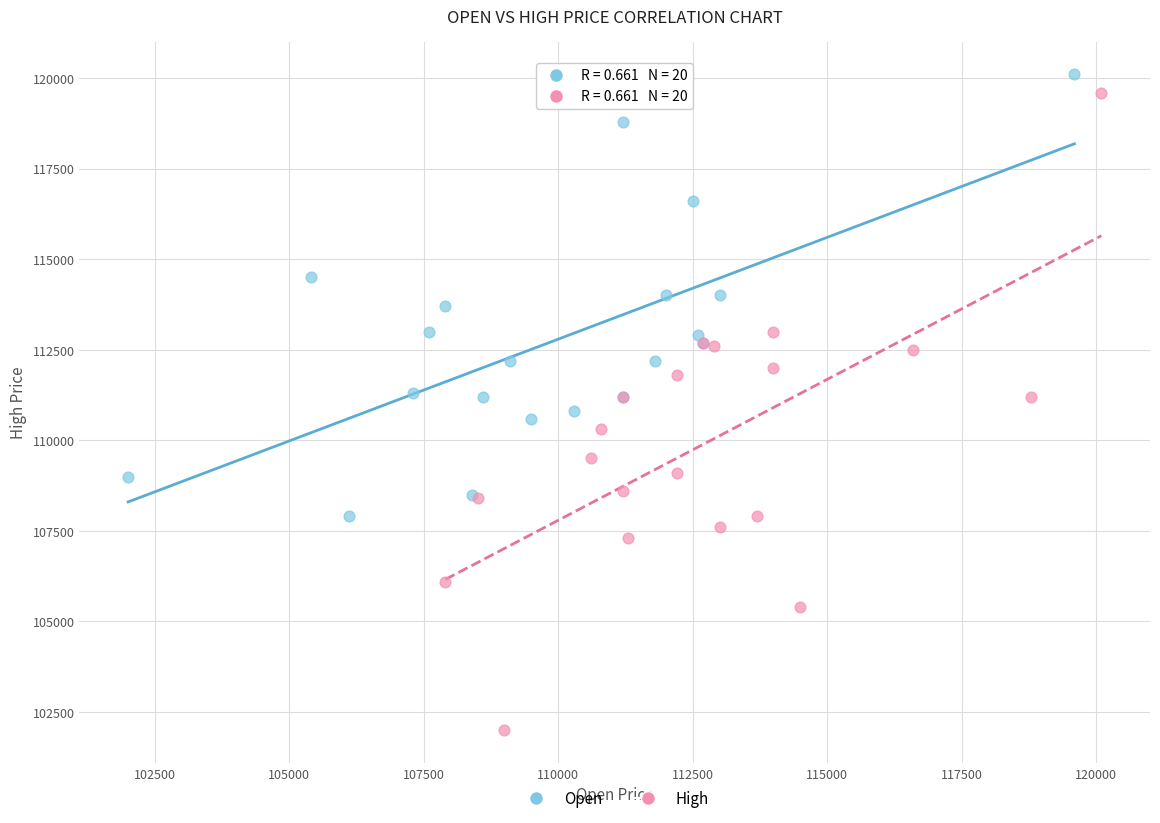

Which series contains the highest Y value?

Open